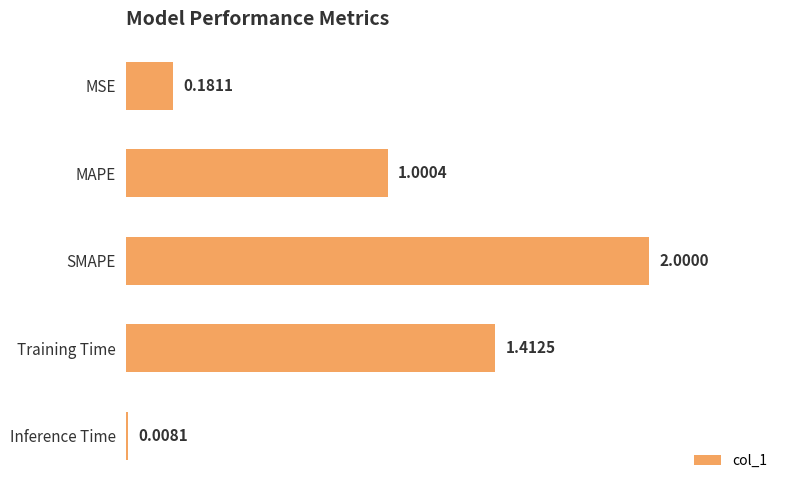

Which category has the lowest value across all series?

Inference Time